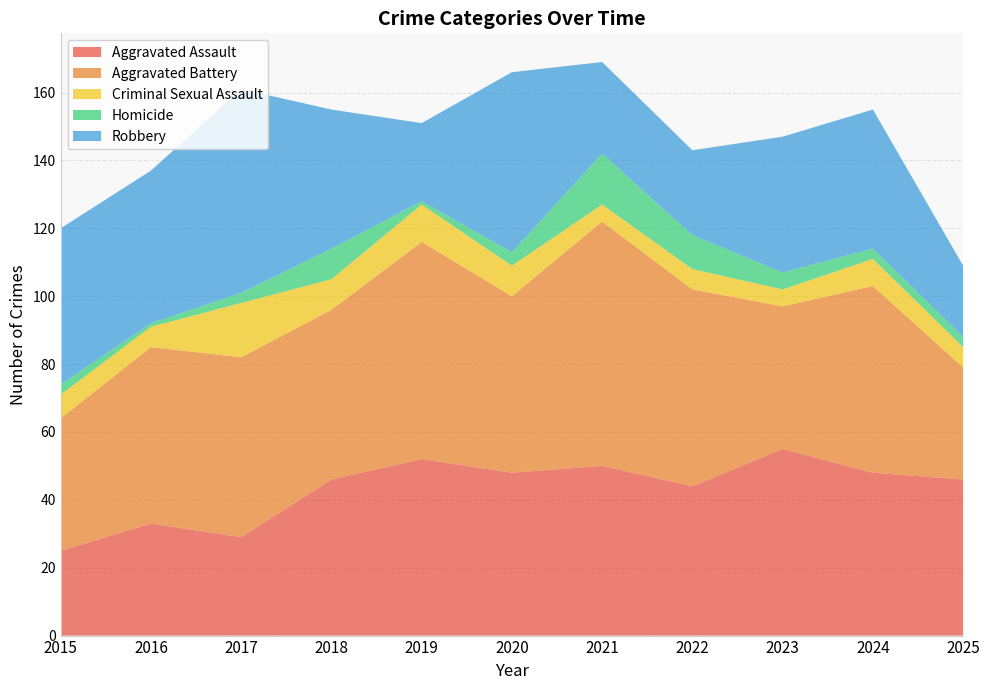

Reading left to right, list all the values displayed in this chart.

Aggravated Assault: 2015=25	2016=33	2017=29	2018=46	2019=52	2020=48	2021=50	2022=44	2023=55	2024=48	2025=46
Aggravated Battery: 2015=39	2016=52	2017=53	2018=50	2019=64	2020=52	2021=72	2022=58	2023=42	2024=55	2025=33
Criminal Sexual Assault: 2015=7	2016=6	2017=16	2018=9	2019=11	2020=9	2021=5	2022=6	2023=5	2024=8	2025=6
Homicide: 2015=3	2016=1	2017=3	2018=9	2019=1	2020=4	2021=15	2022=10	2023=5	2024=3	2025=3
Robbery: 2015=46	2016=45	2017=60	2018=41	2019=23	2020=53	2021=27	2022=25	2023=40	2024=41	2025=21